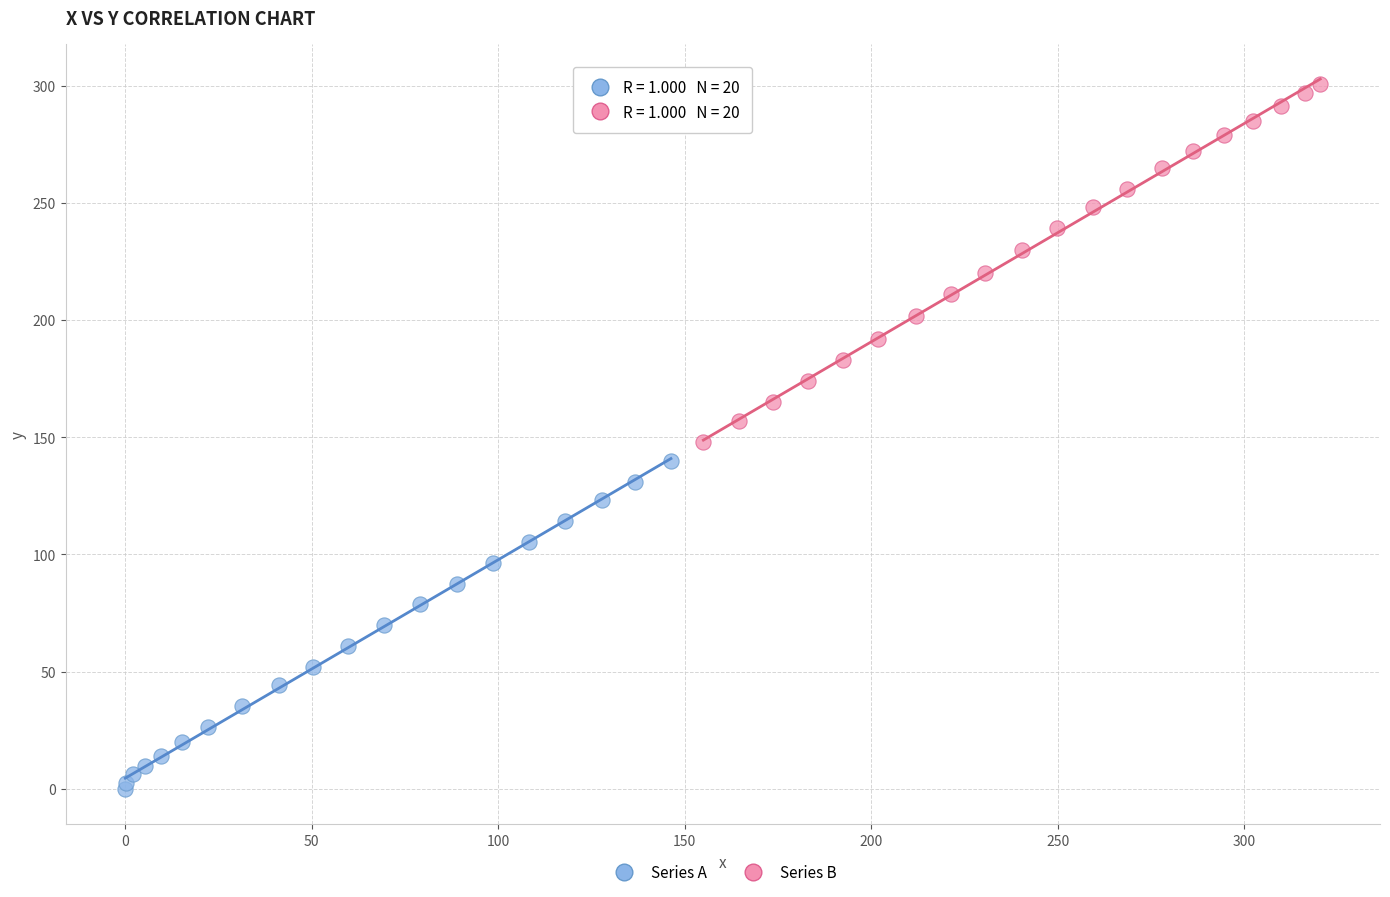

Which series contains the lowest Y value?

Series A